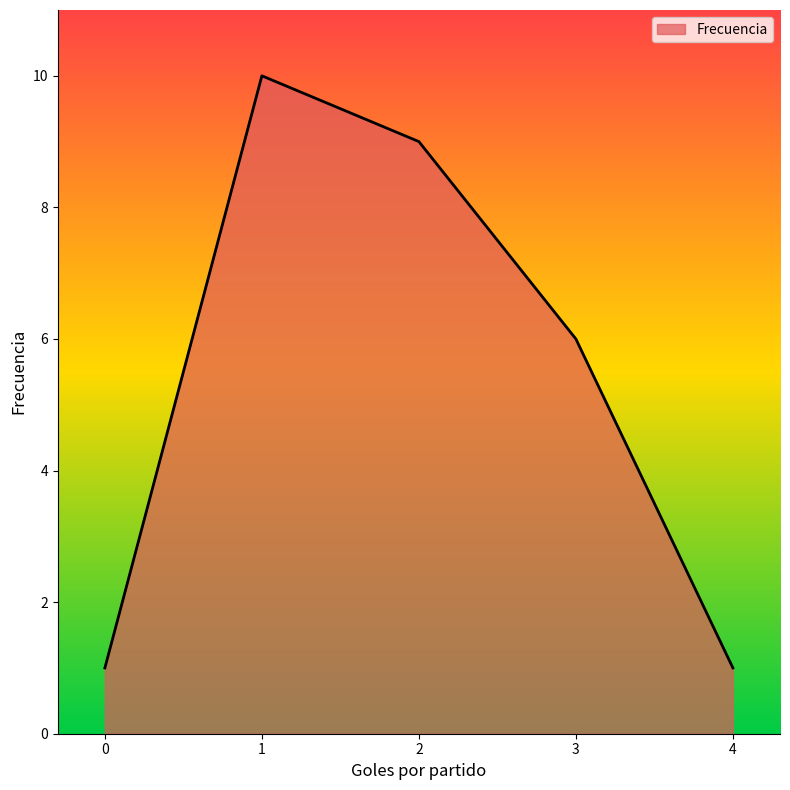

The value at 0 is 1. True or false?

True